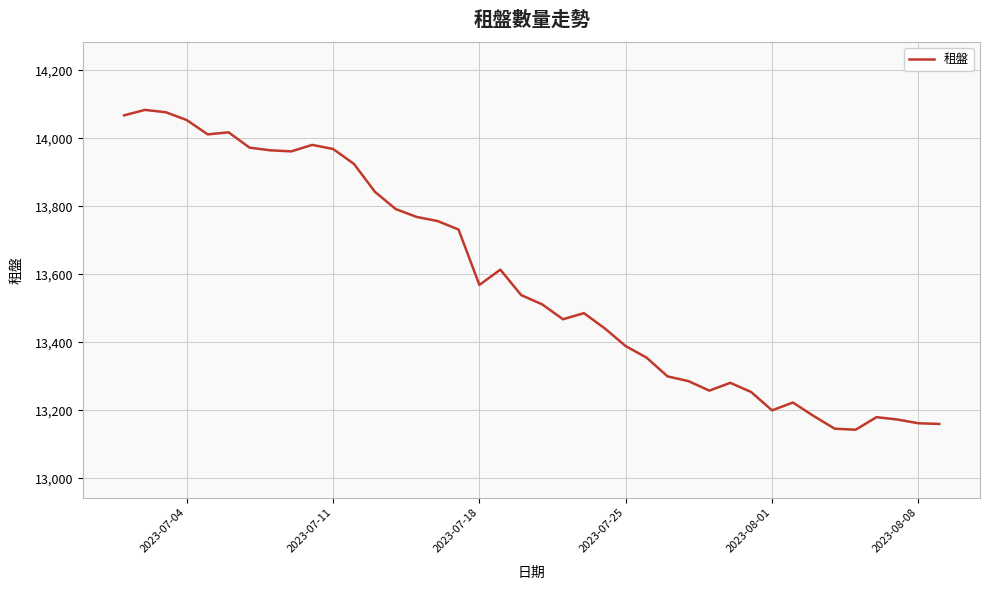

What is the greatest value displayed?

14084